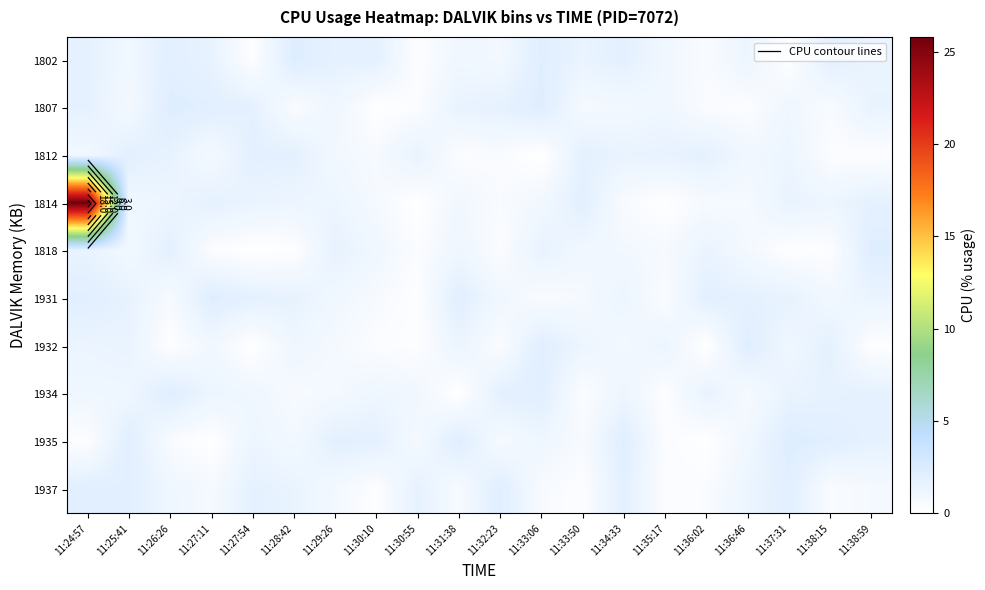

Which category has the lowest value across all series?

11:33:06